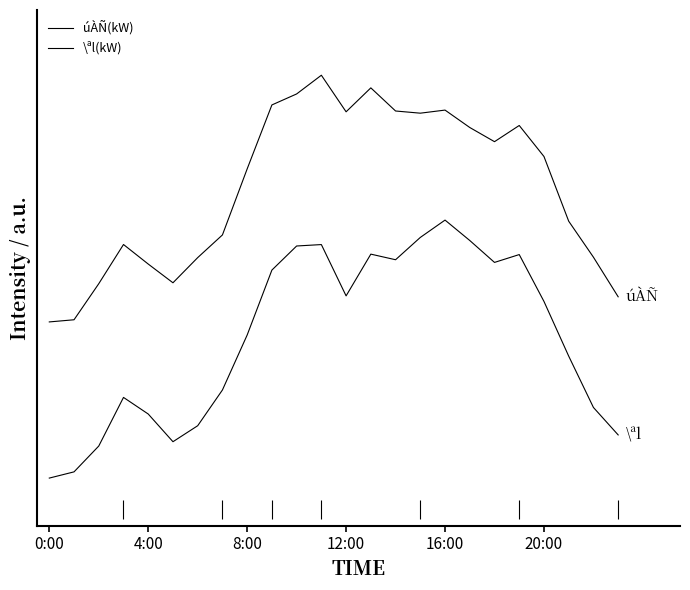

True or false: \ªl(kW) and úÀÑ(kW) intersect in this chart.

False